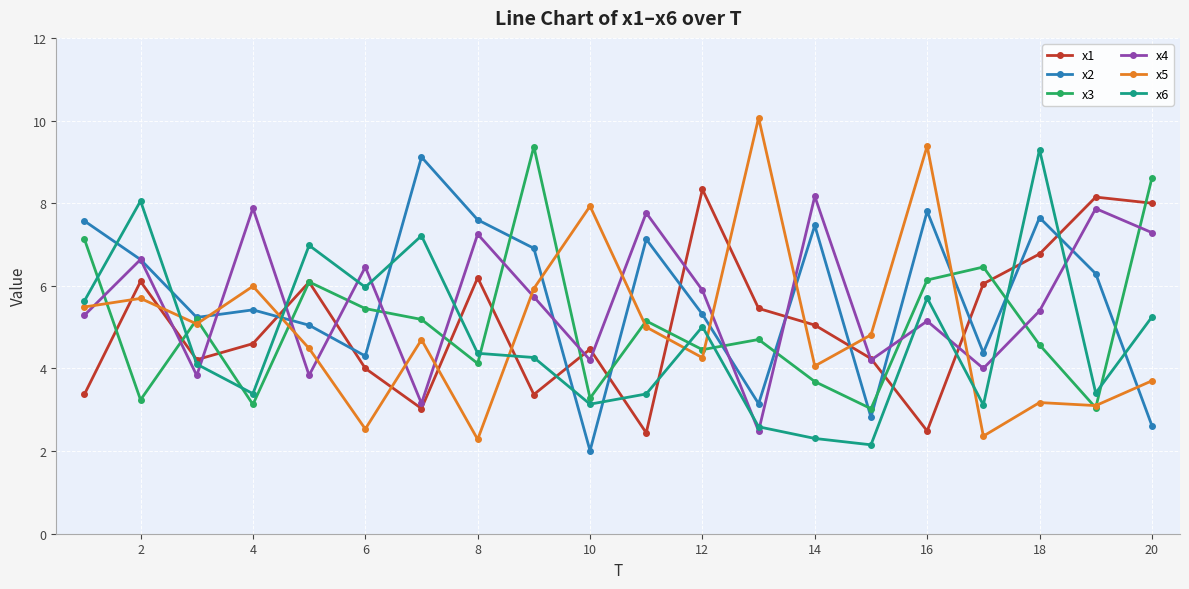

How many data points in x3 are less than 5?

10